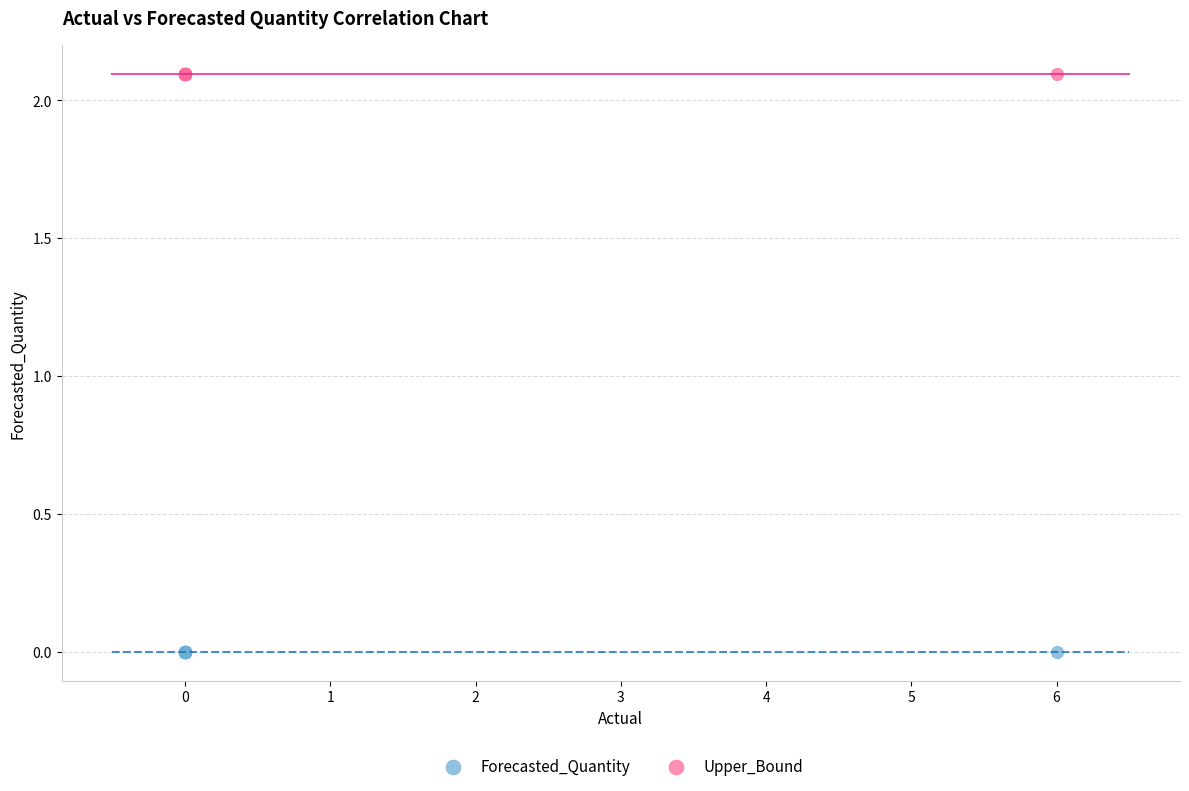

What are all the series names shown in the legend?

Forecasted_Quantity, Upper_Bound